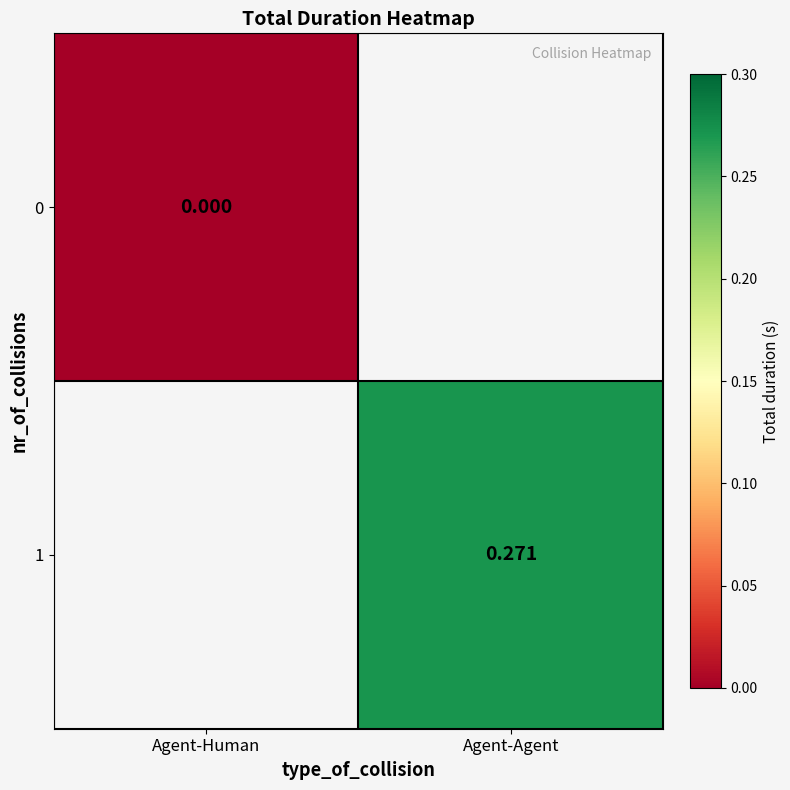

How many data points in 1 are above 0?

1